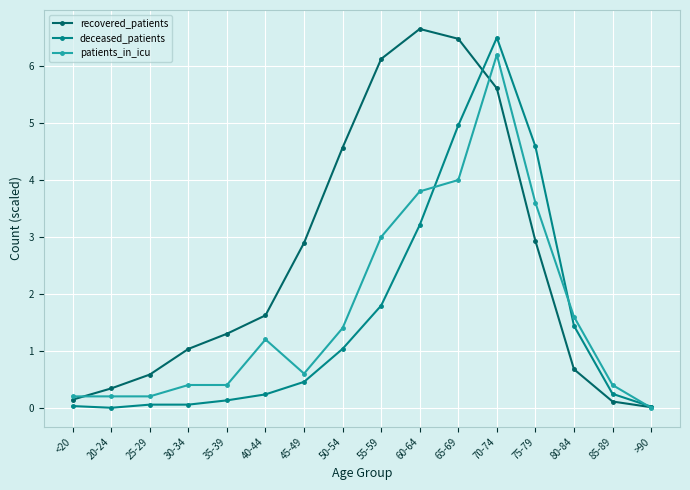

At which label does patients_in_icu first exceed 1?

40-44